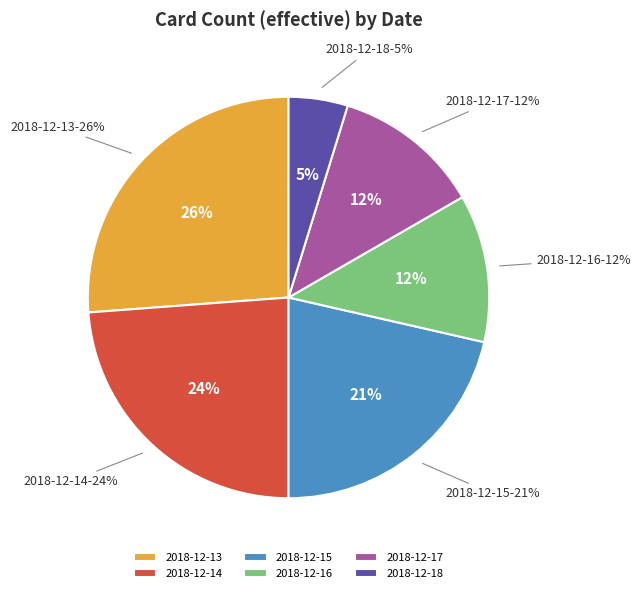

To the nearest percent, what is the average slice percentage?

17%